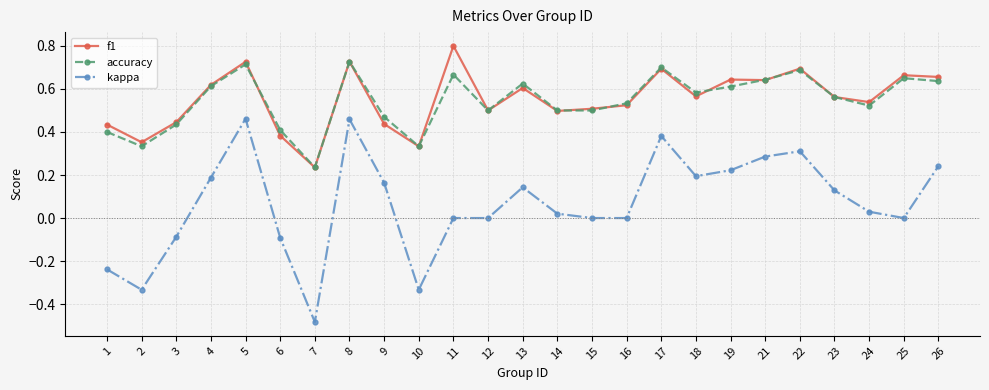

What is the sum of all accuracy values?

13.6